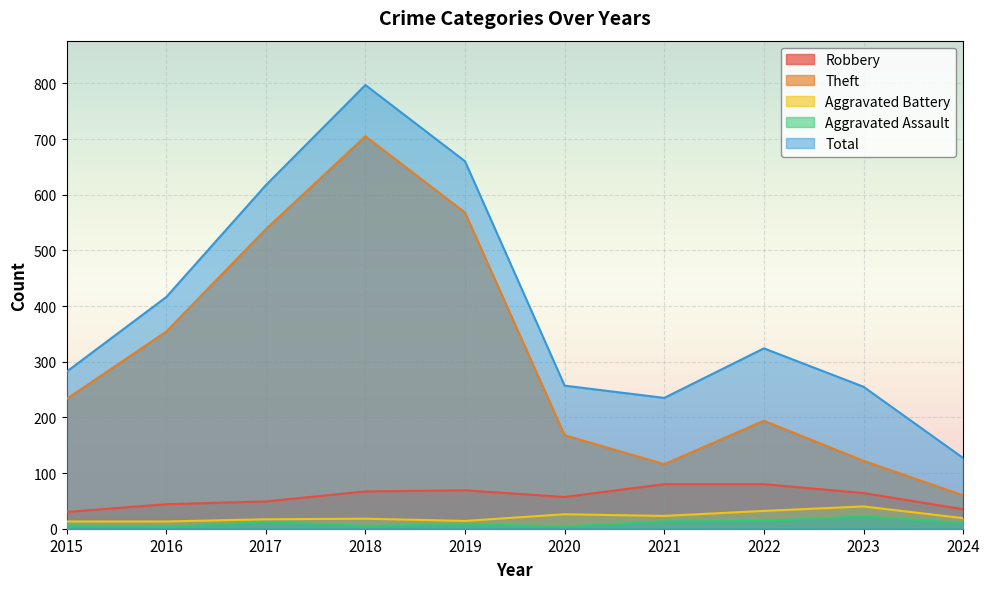

Reading left to right, list all the values displayed in this chart.

Robbery: 30	44	49	67	69	57	80	80	64	35
Theft: 233	354	538	705	568	168	116	194	122	60
Aggravated Battery: 13	13	17	18	14	26	23	32	40	19
Aggravated Assault: 6	3	12	5	8	4	13	14	22	10
Total: 282	416	617	797	660	257	235	324	255	127